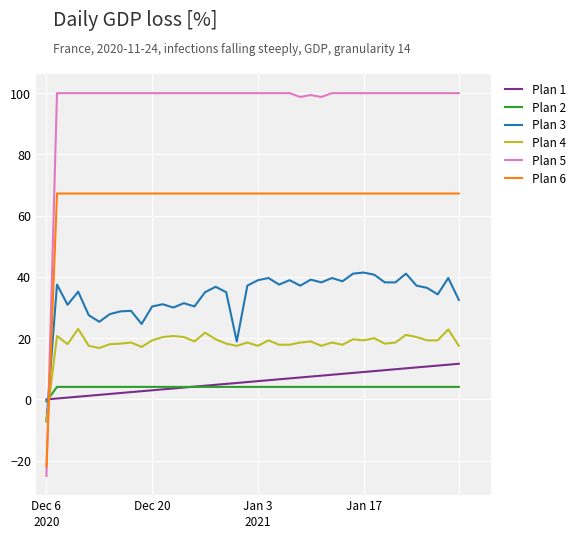

How many values in Plan 4 are above zero?

39